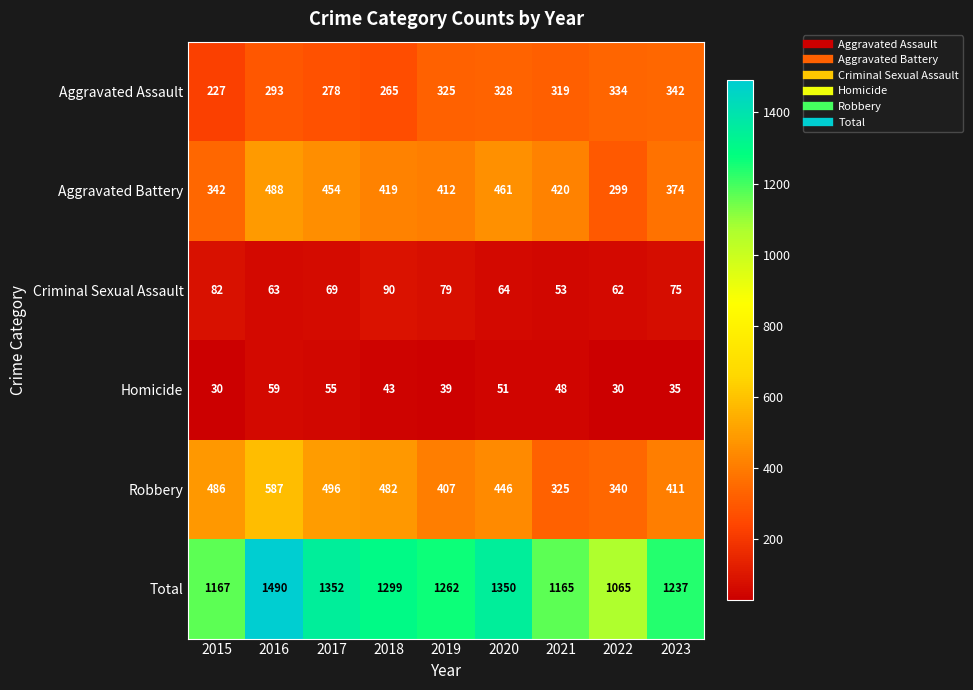

List the series in order of their peak value, highest first.

Total, Robbery, Aggravated Battery, Aggravated Assault, Criminal Sexual Assault, Homicide